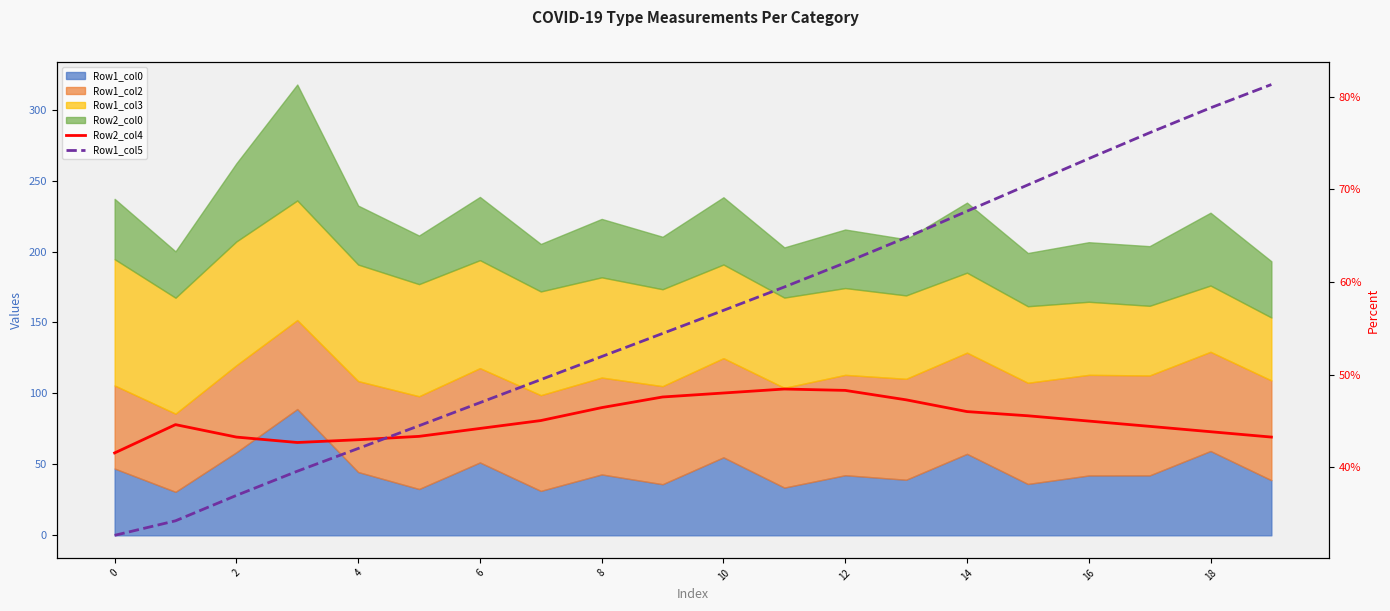

Which series has the widest spread of values?

Row1_col5